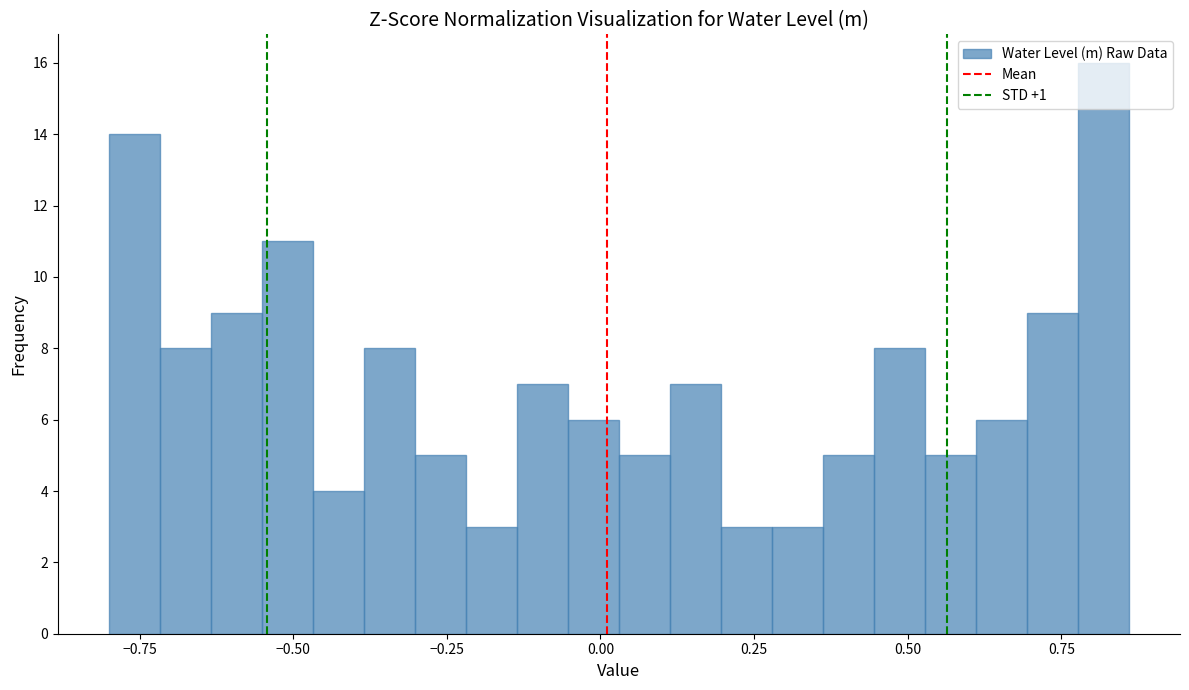

Around what value on the x-axis is the tallest bar? Give the approximate position of its centre, as read against the axis.

0.80